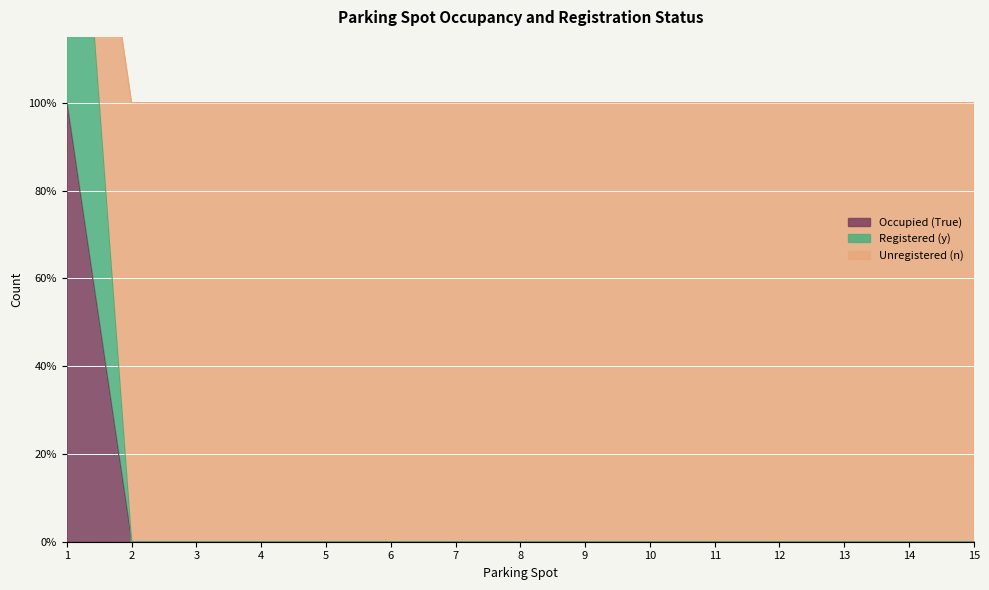

The value of Registered (y) at 14 is 0. True or false?

True